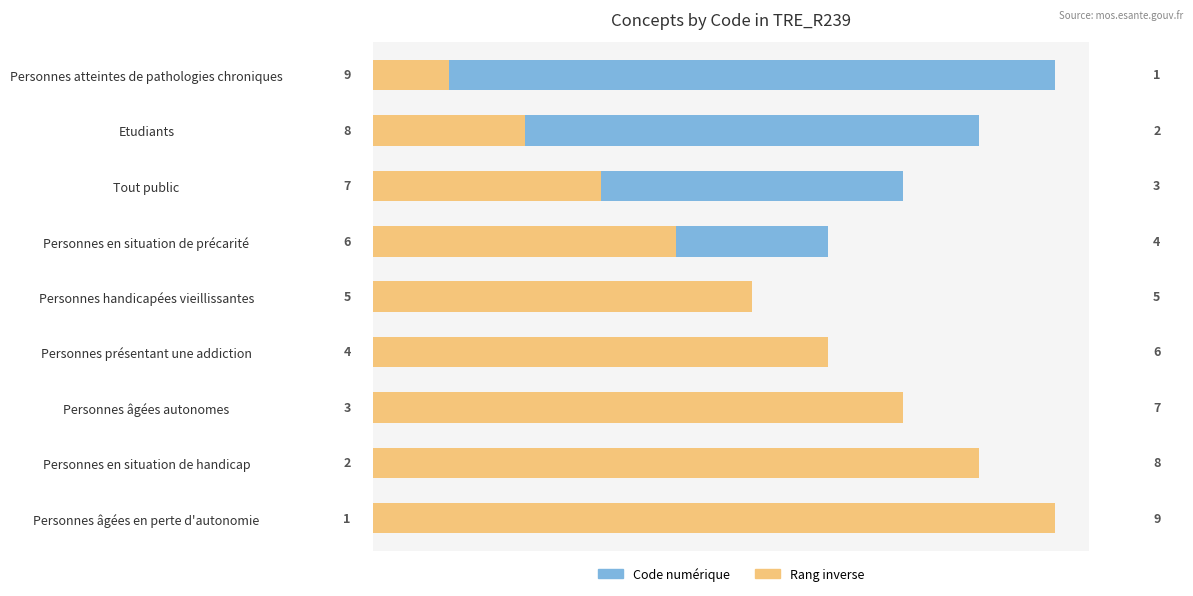

How many series are shown in this chart?

2